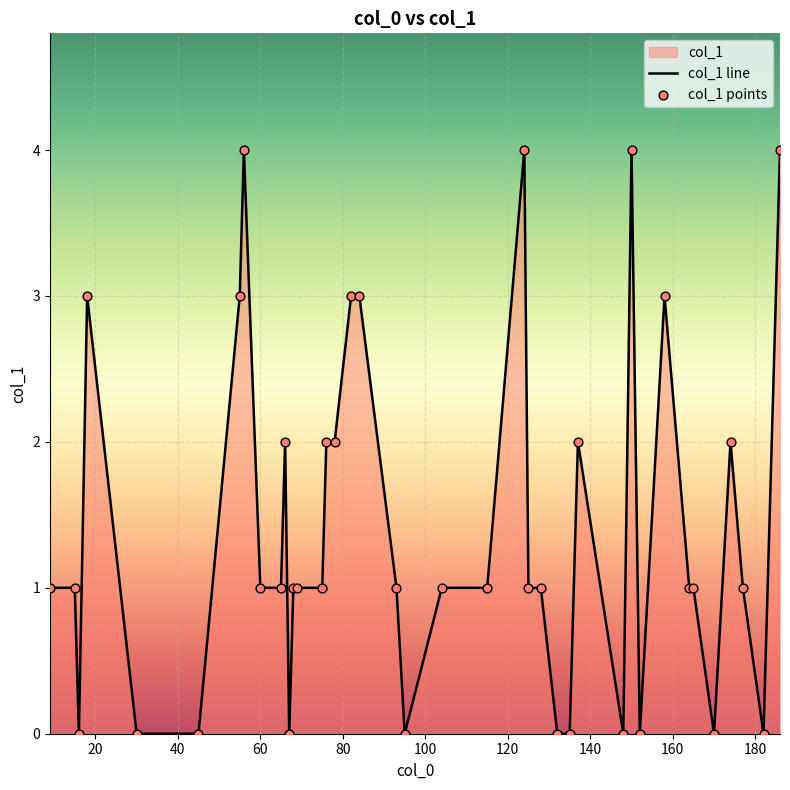

Which series has the largest total across all categories?

col_1 line